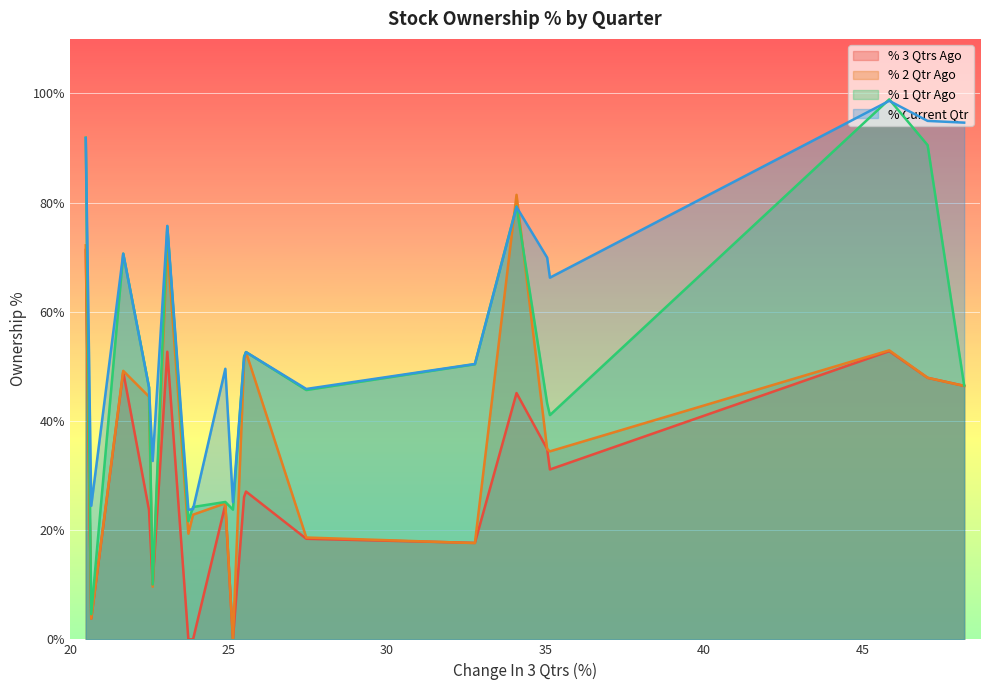

What is the greatest value displayed?

98.9